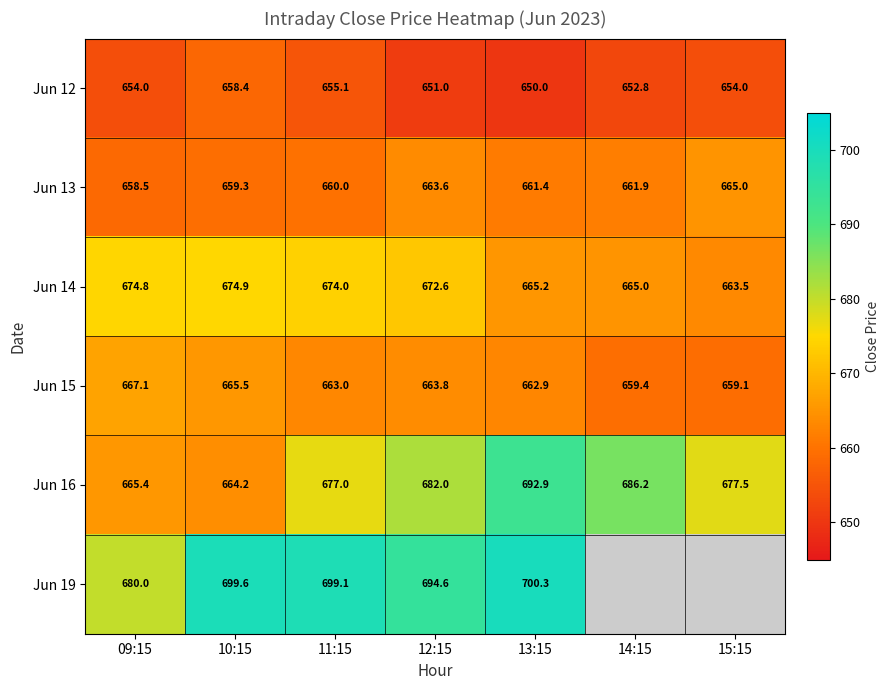

Is it true that Jun 16 equals 692.9 at 13:15?

True